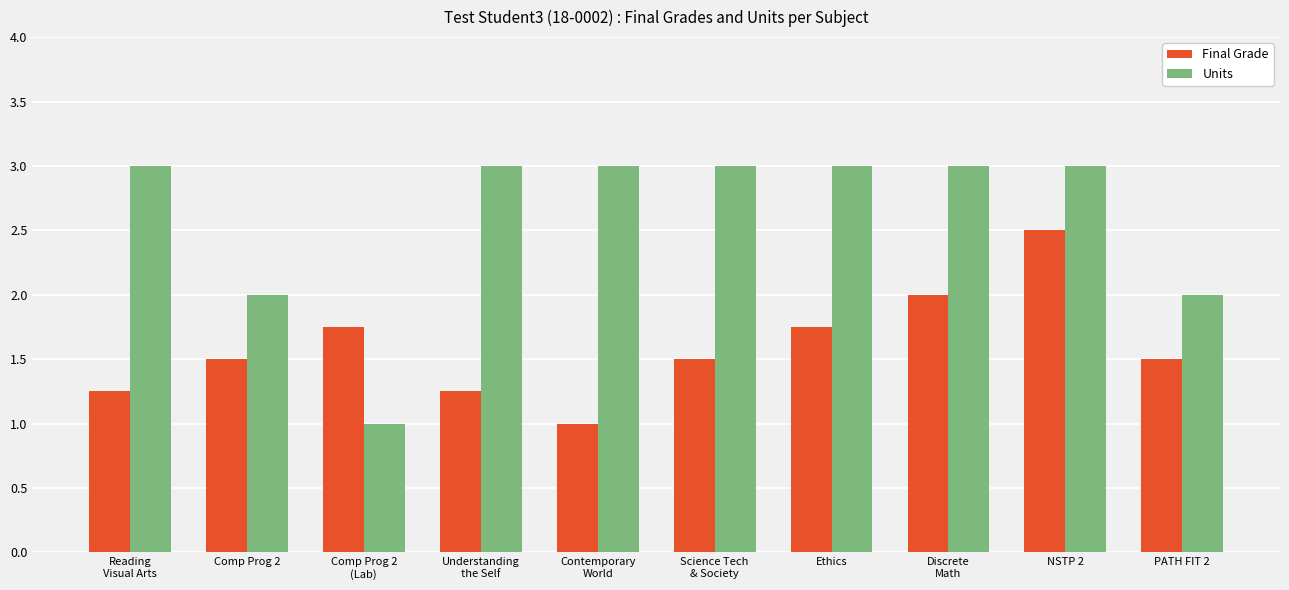

Is it true that Final Grade equals 2.3 at PATH FIT 2?

False